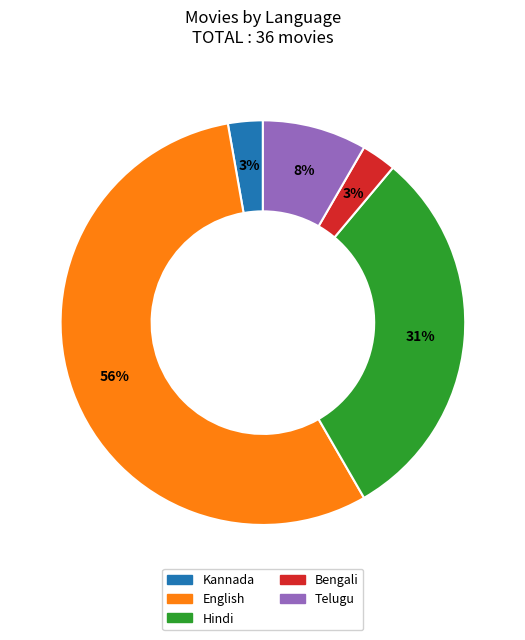

Does any single category account for the majority?

Yes